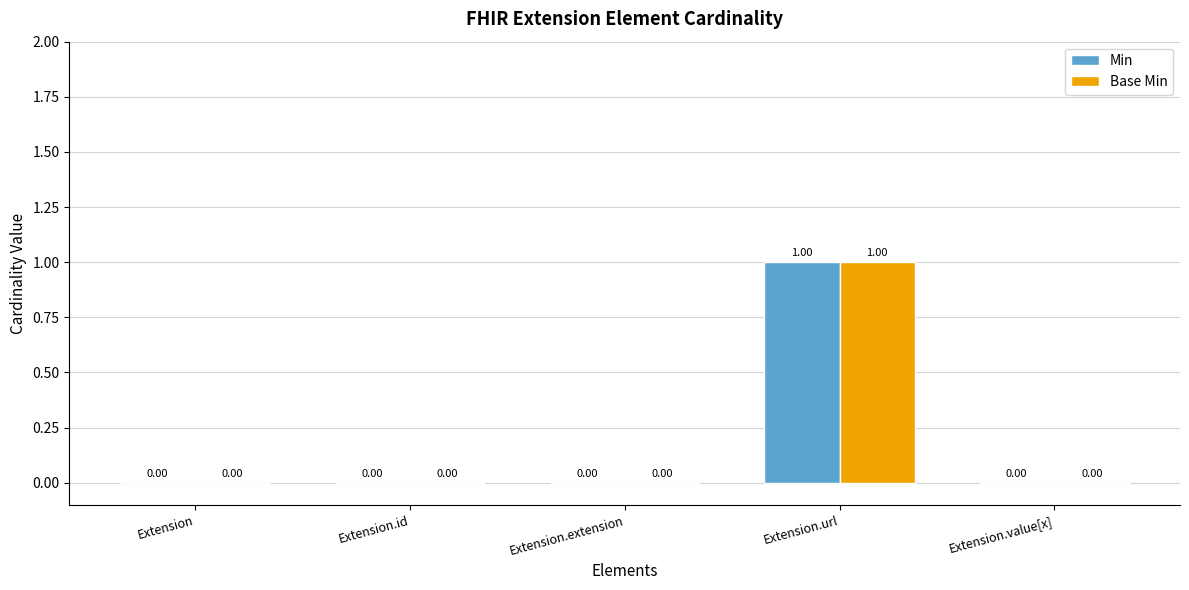

Is the value of Min at Extension.id greater than the value of Base Min at Extension.url?

No